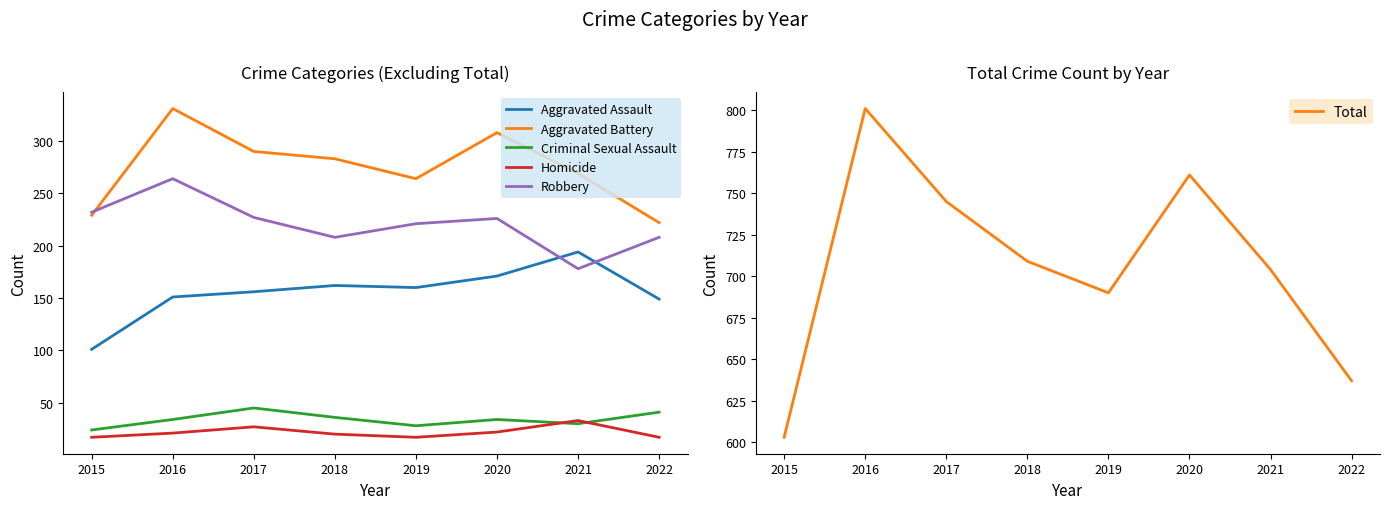

The Aggravated Assault series shows 149 at 2022. True or false?

True